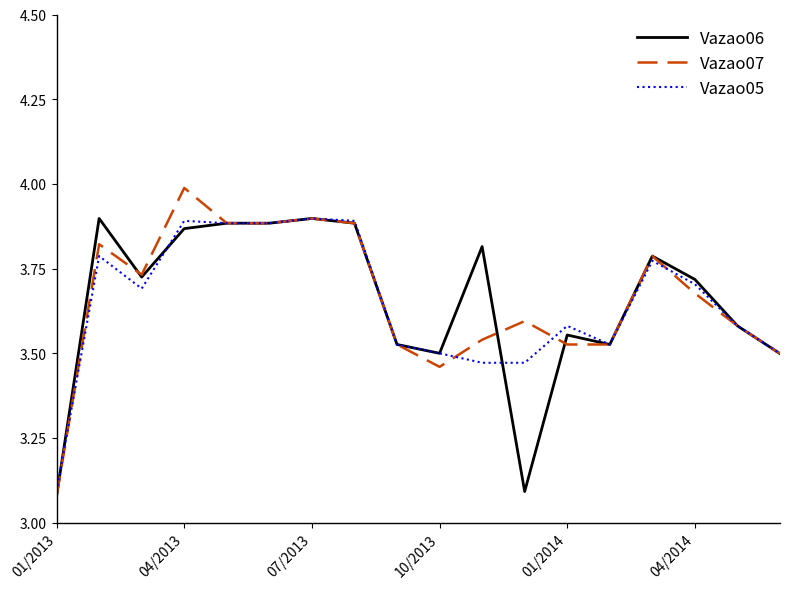

At how many categories does at least one series exceed 3?

18